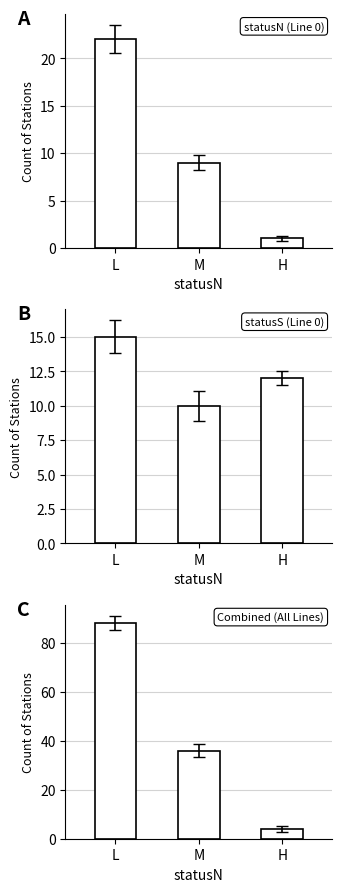

What is the minimum value for statusN (Line 0)?

1